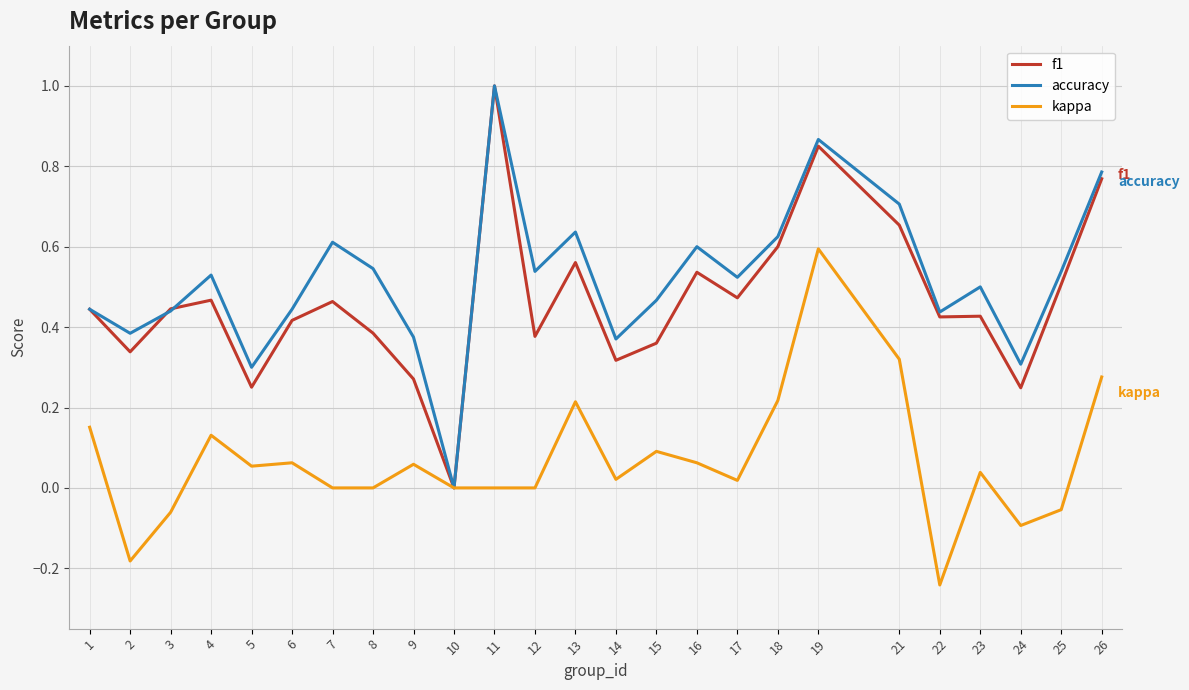

Is it true that kappa equals -0.1 at 25?

True